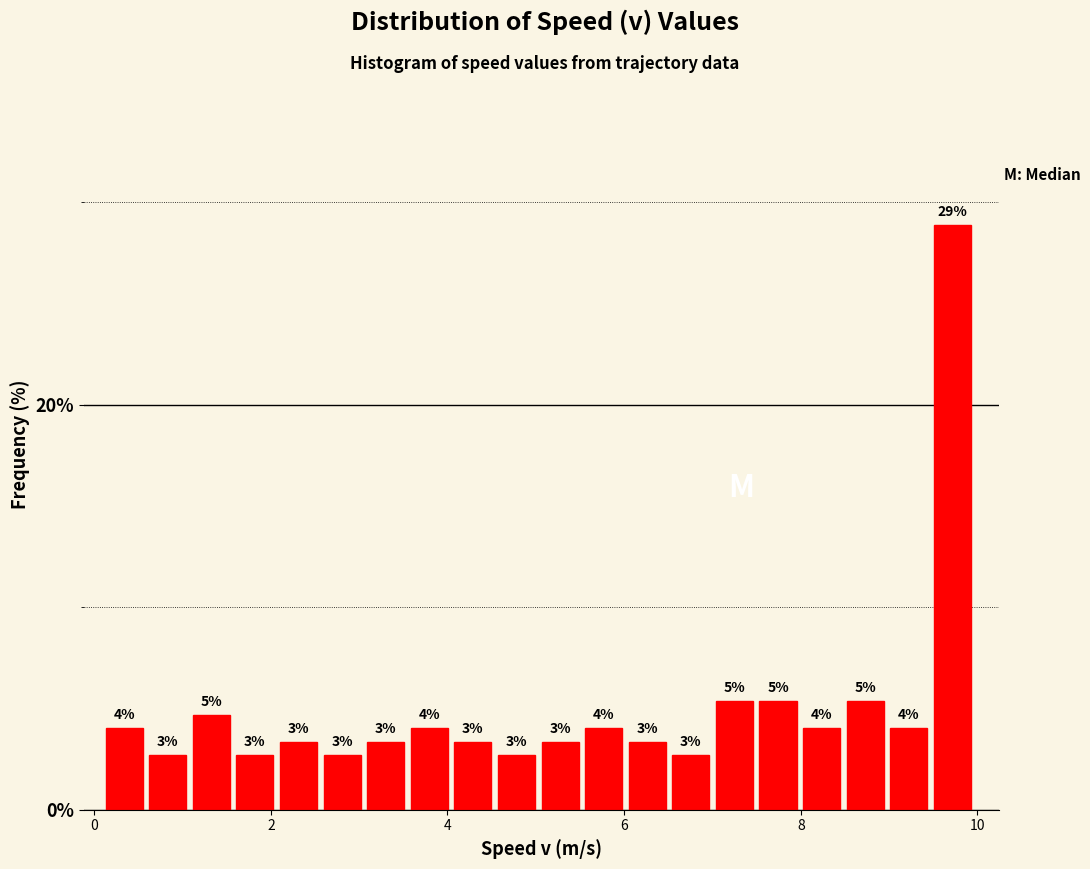

Around what value on the x-axis is the tallest bar? Give the approximate position of its centre, as read against the axis.

9.8